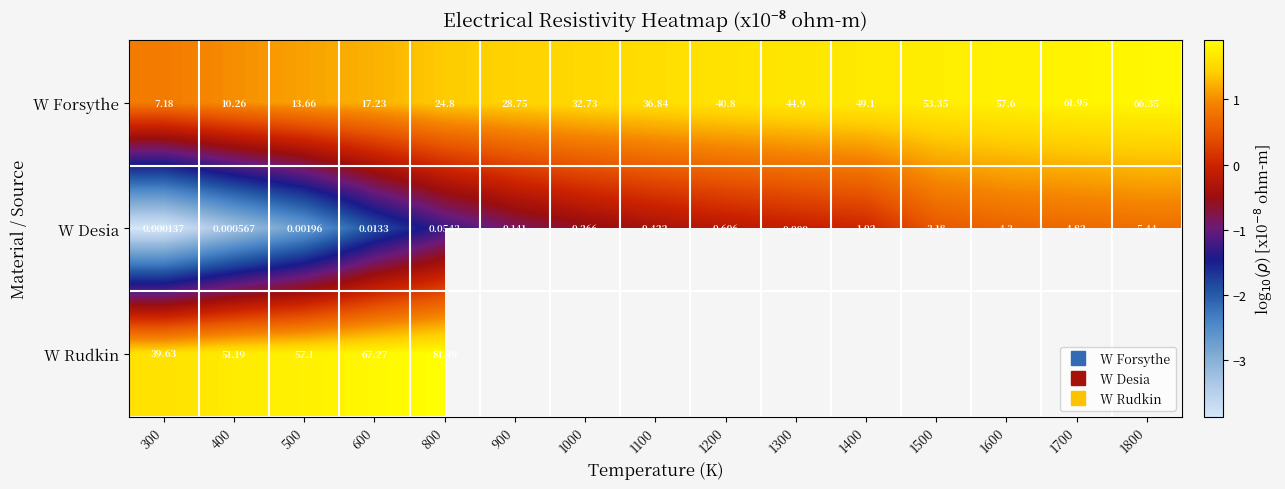

Which series has the widest spread of values?

W Desia